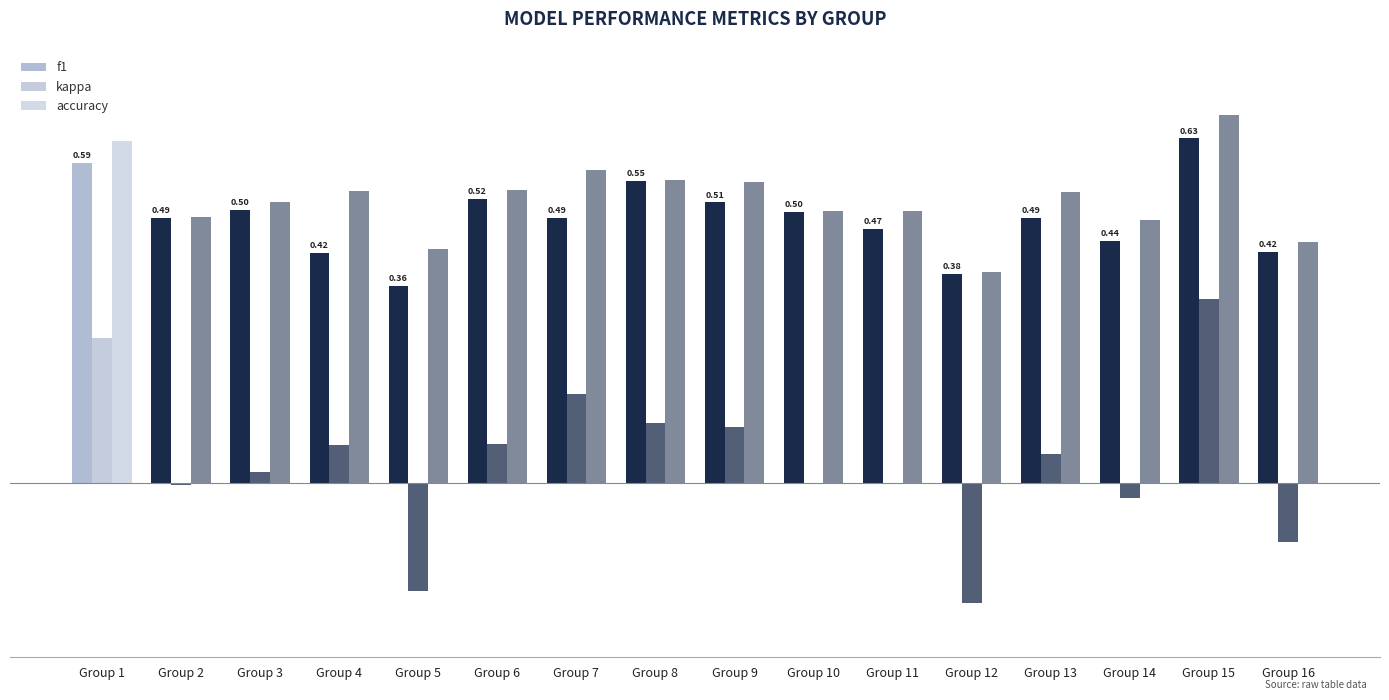

True or false: f1 has a value of 0.4 at Group 12.

True